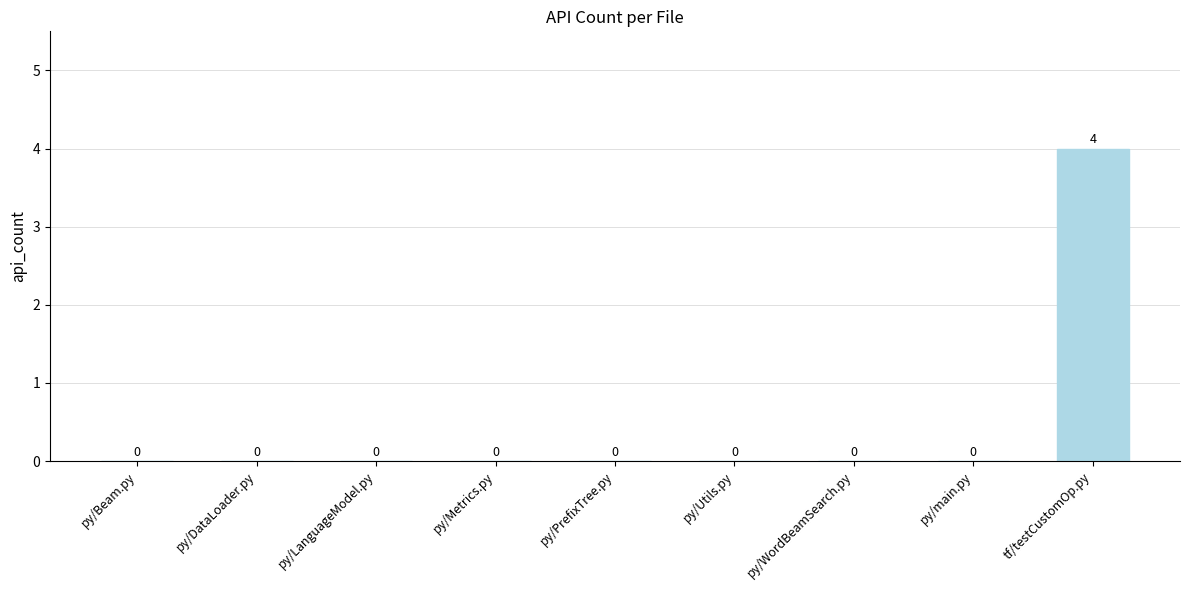

Reading left to right, what are all the values shown in this chart?

0	0	0	0	0	0	0	0	4